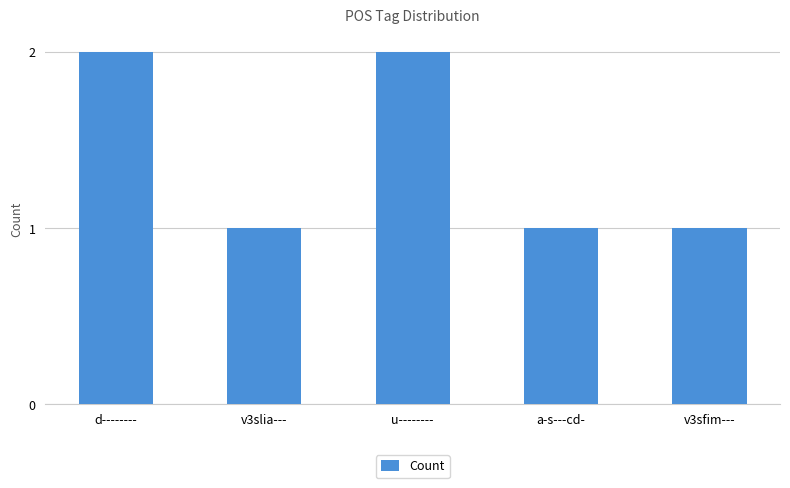

Reading left to right, what are all the values shown in this chart?

d--------=2	v3slia---=1	u--------=2	a-s---cd-=1	v3sfim---=1